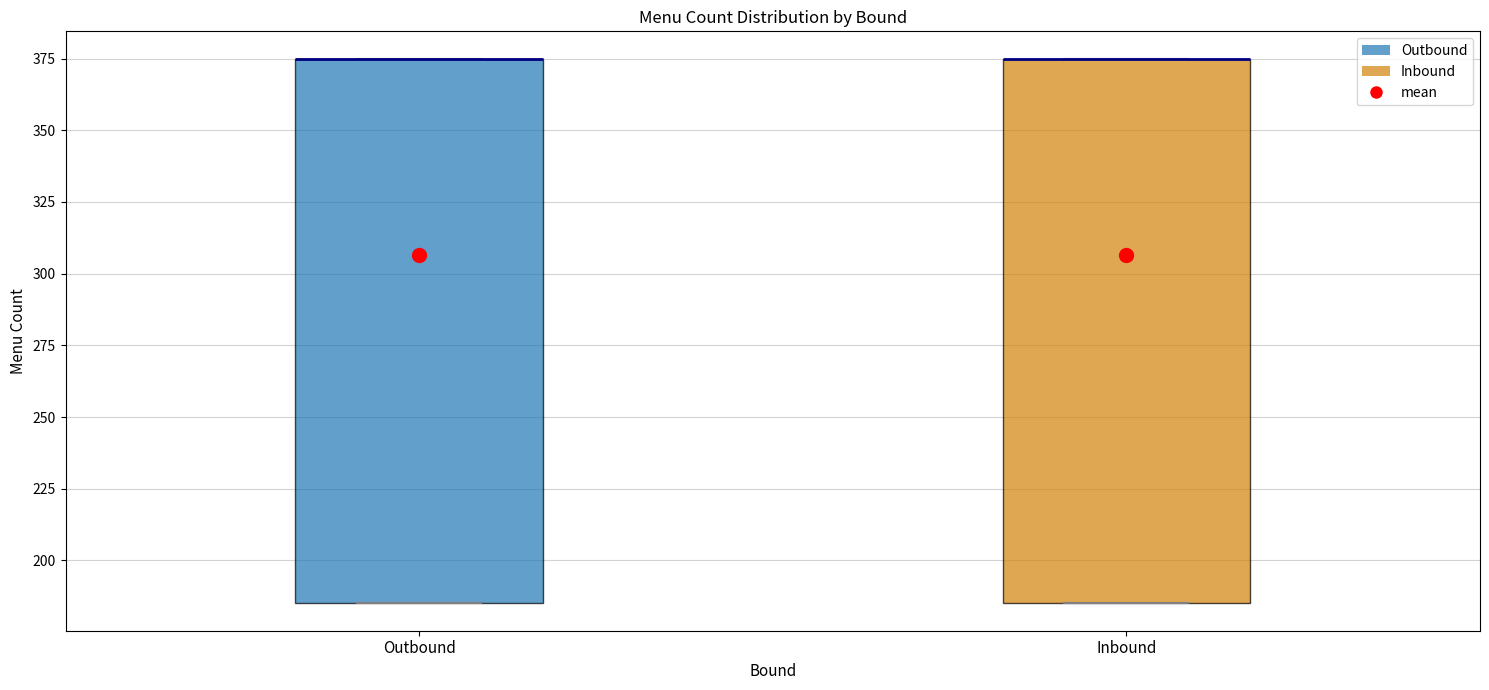

Reading left to right, transcribe this box plot: for each box, give where its median line is, the range the box spans, and where its two whiskers end, as read against the y-axis. The values are not printed on the chart, so give them approximately, as read against the axis.

Outbound: median 375 (drawn on the box's upper edge), box 185 to 375, whiskers 185 to 375
Inbound: median 375 (drawn on the box's upper edge), box 185 to 375, whiskers 185 to 375